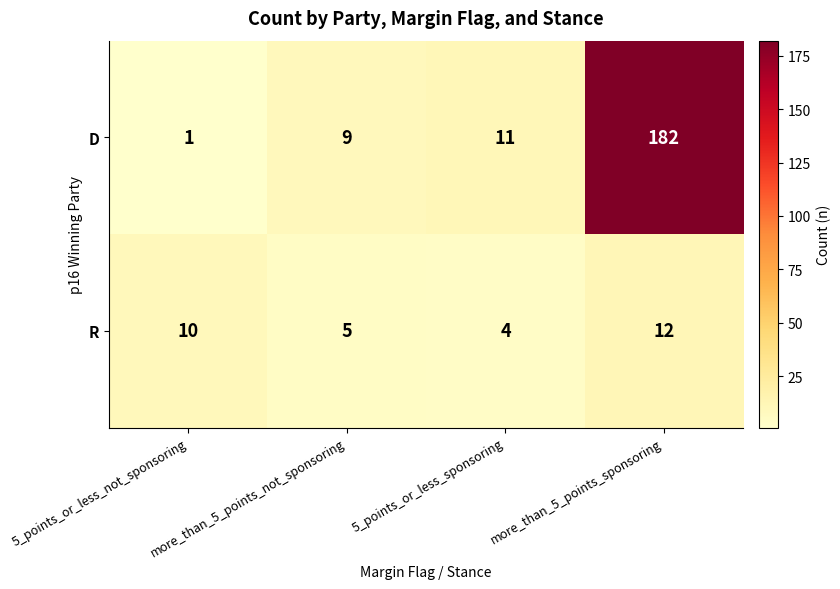

Rank the series by their average value, from highest to lowest.

D, R